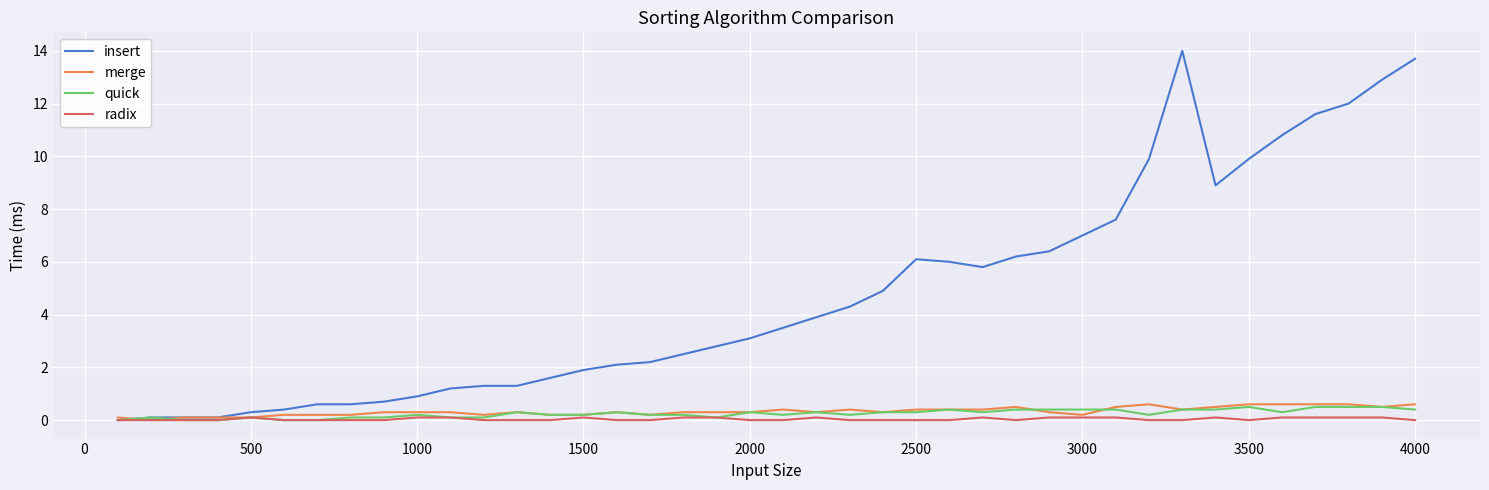

What is the highest value of the insert series?

14.0